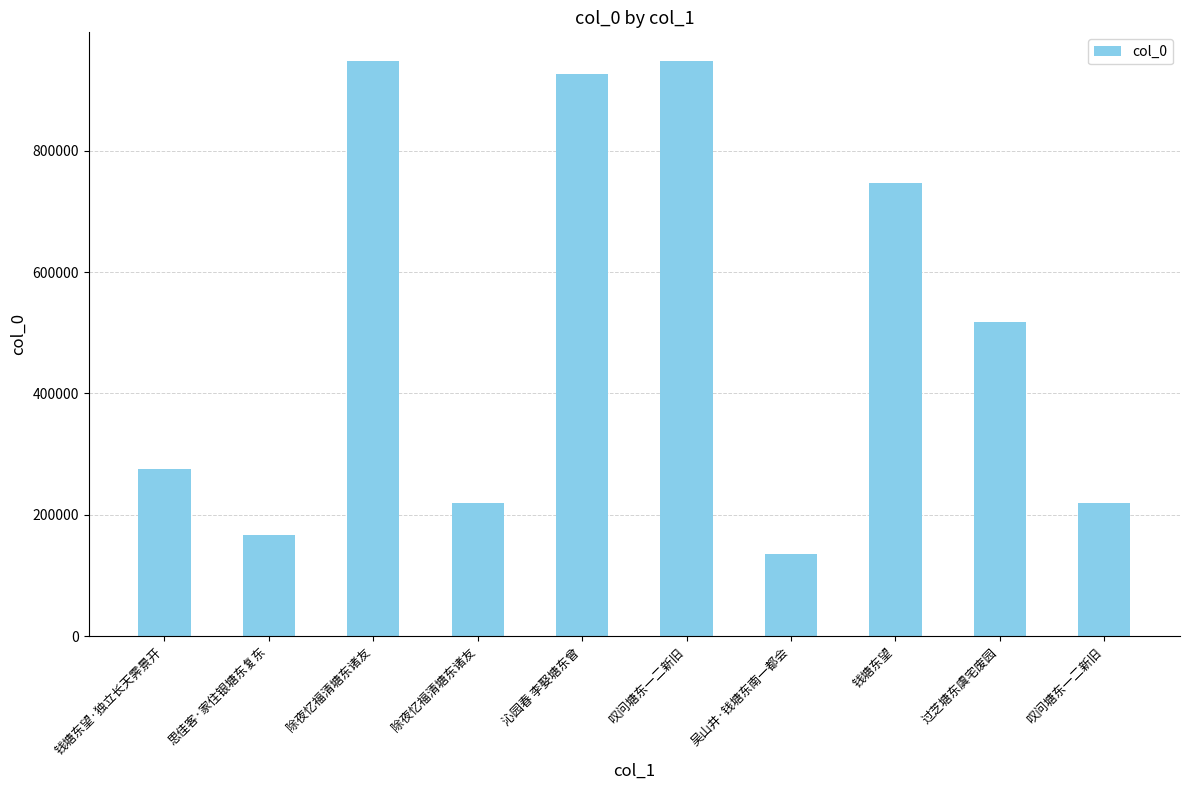

What is the maximum value shown in the chart?

947394